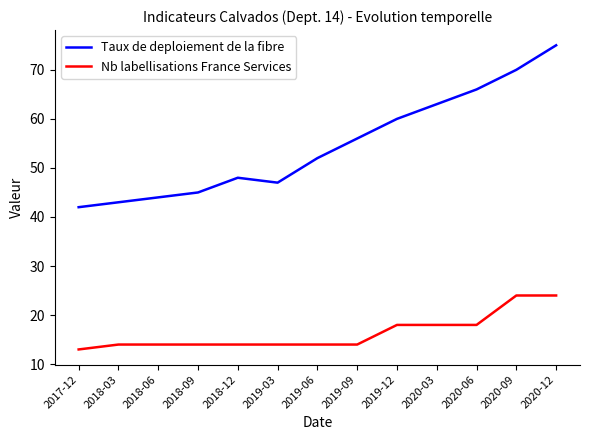

Which label corresponds to the smallest value in the chart?

2017-12